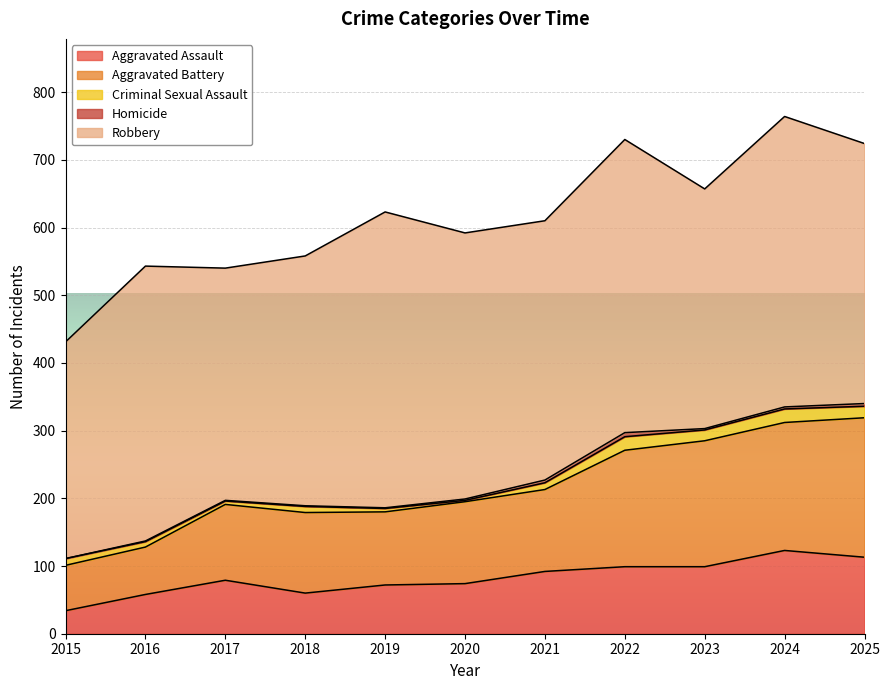

Between 2018 and 2022, which series saw the biggest shift?

Robbery